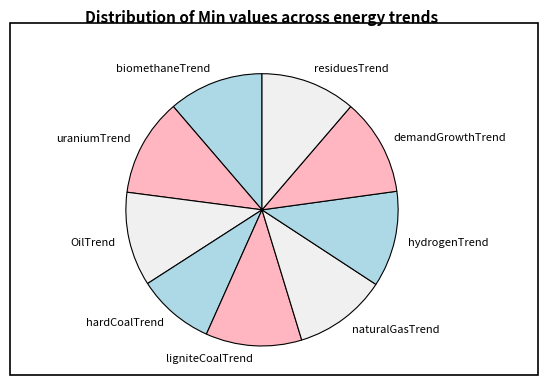

Is residuesTrend the majority of the pie?

No